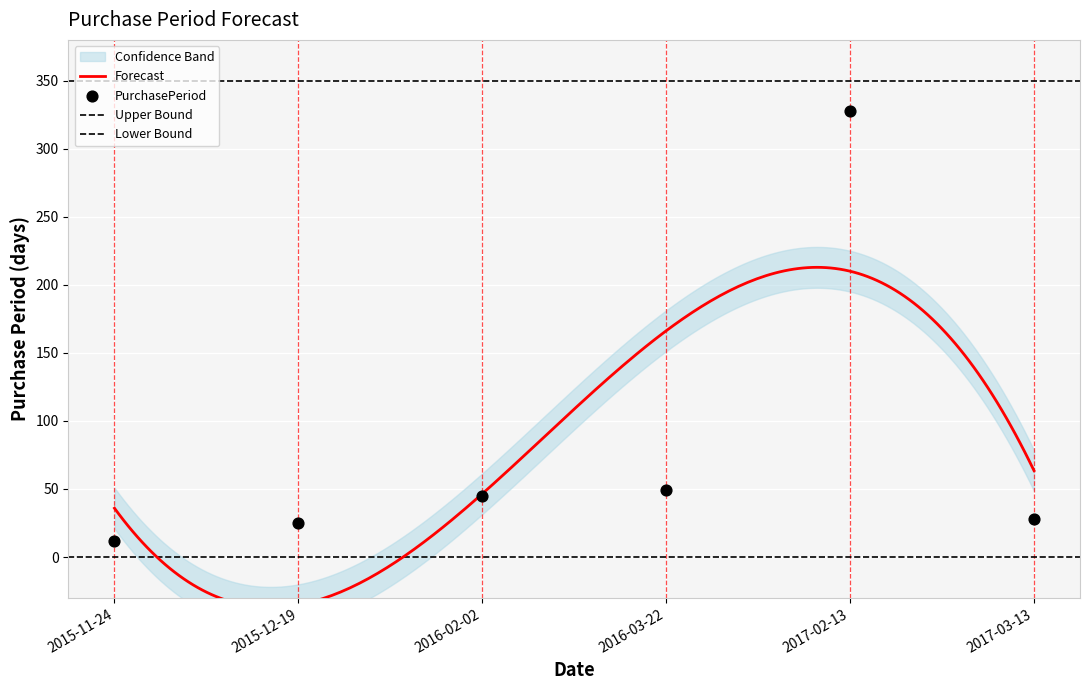

What is the ratio of the value at 2016-03-22 to the value at 2015-12-19?

2.0